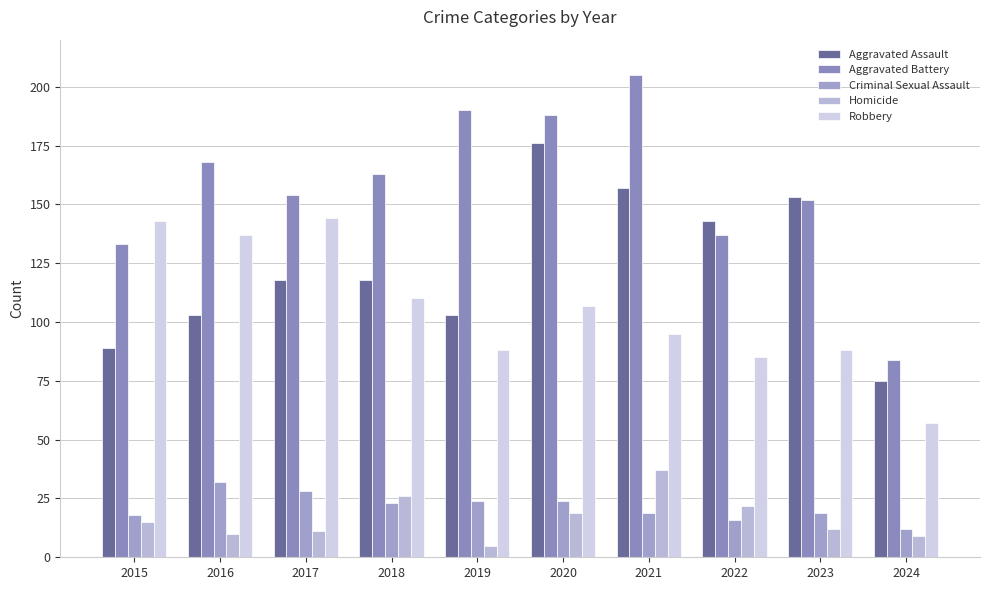

Which label corresponds to the smallest value in the chart?

2019